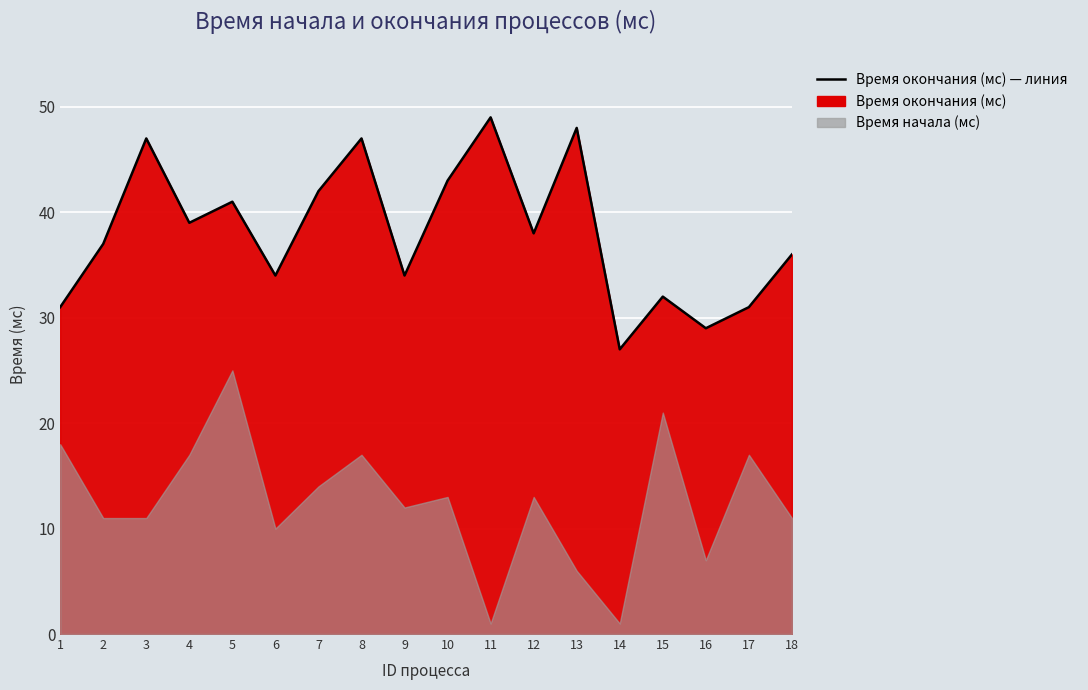

What is the sum of all values?

685